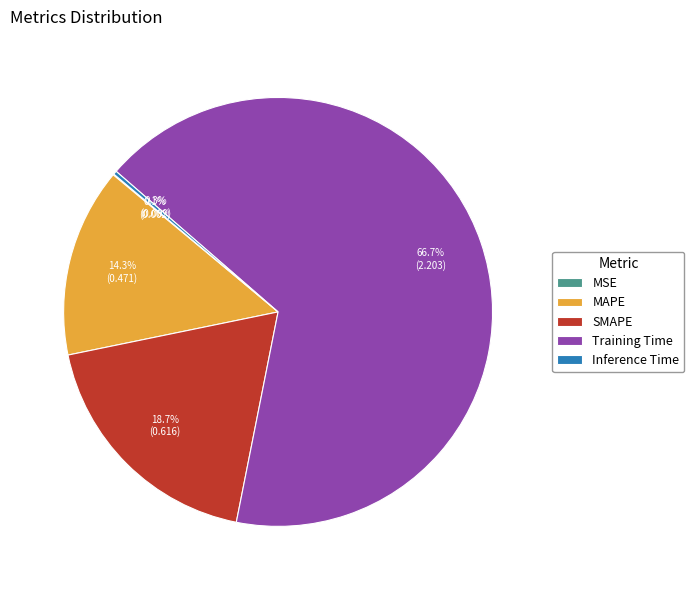

Is there a majority slice in this chart?

Yes